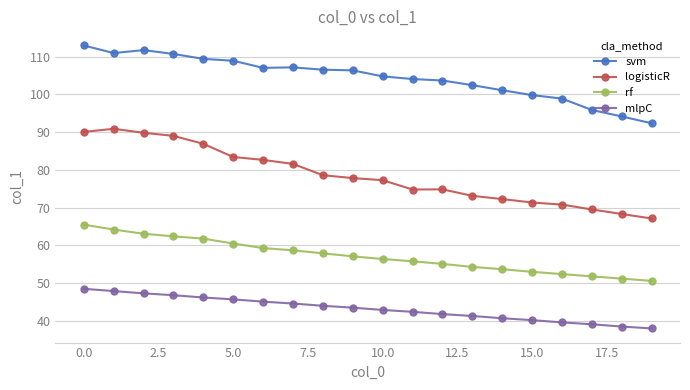

What is the maximum value shown in the chart?

113.0